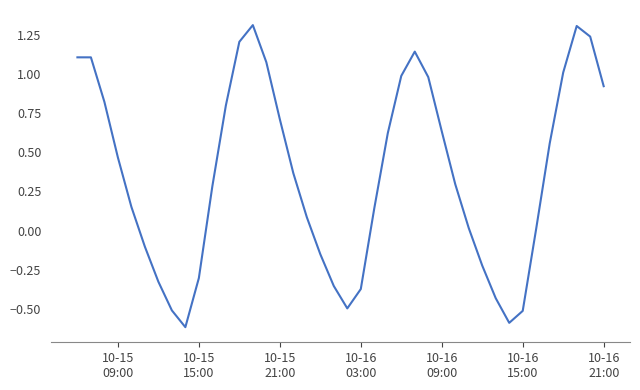

What is the difference between the maximum and minimum values?

1.9